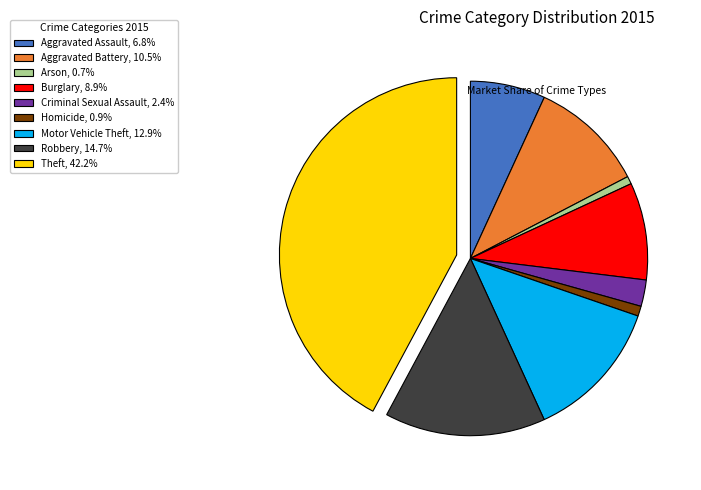

How many slices are in this pie chart?

9